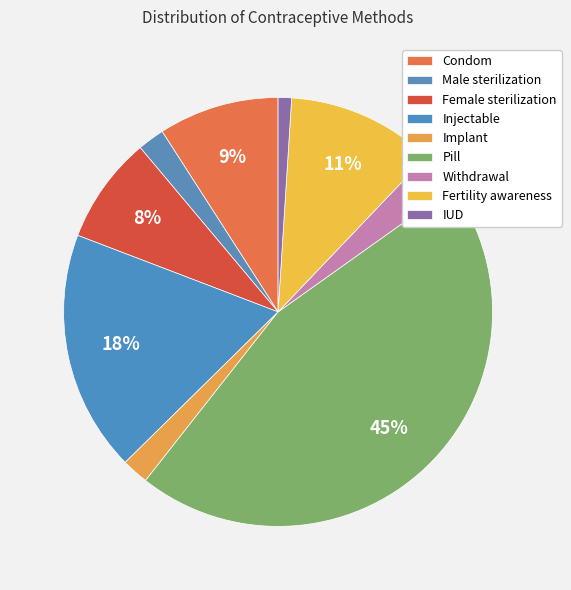

How many segments does this pie chart have?

9